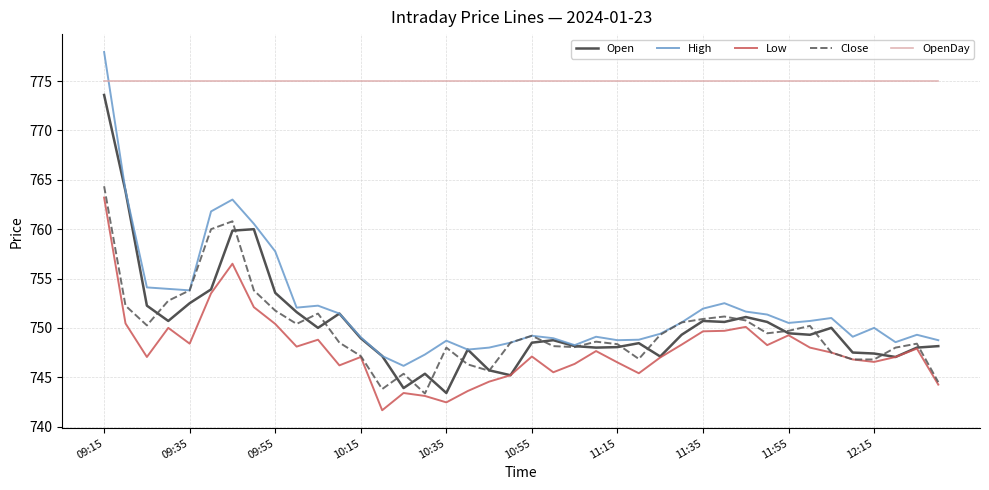

Which series has the largest range (max minus min)?

High